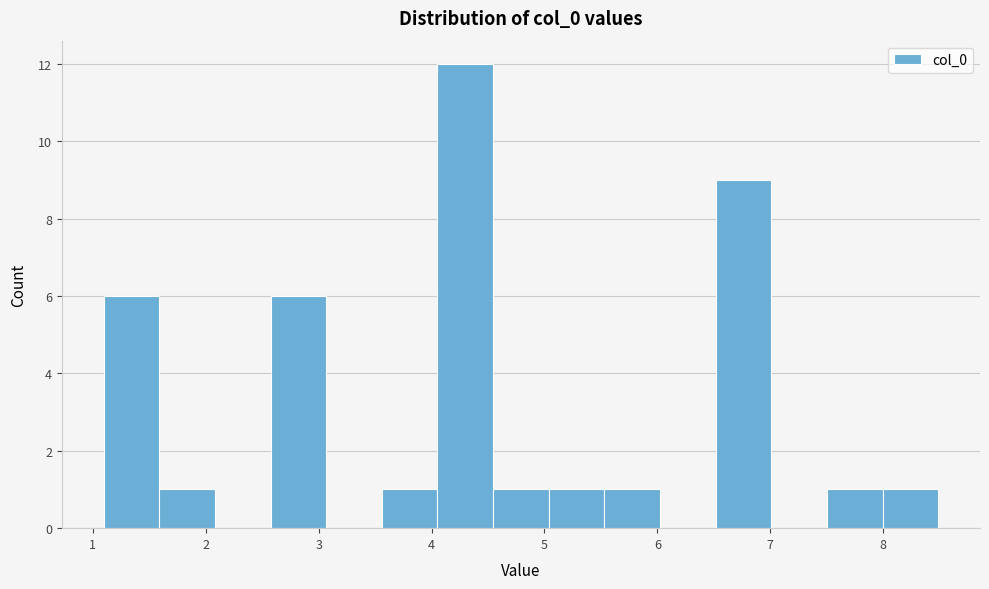

Over which range of the x-axis is the bar tallest?

4.1 to 4.5